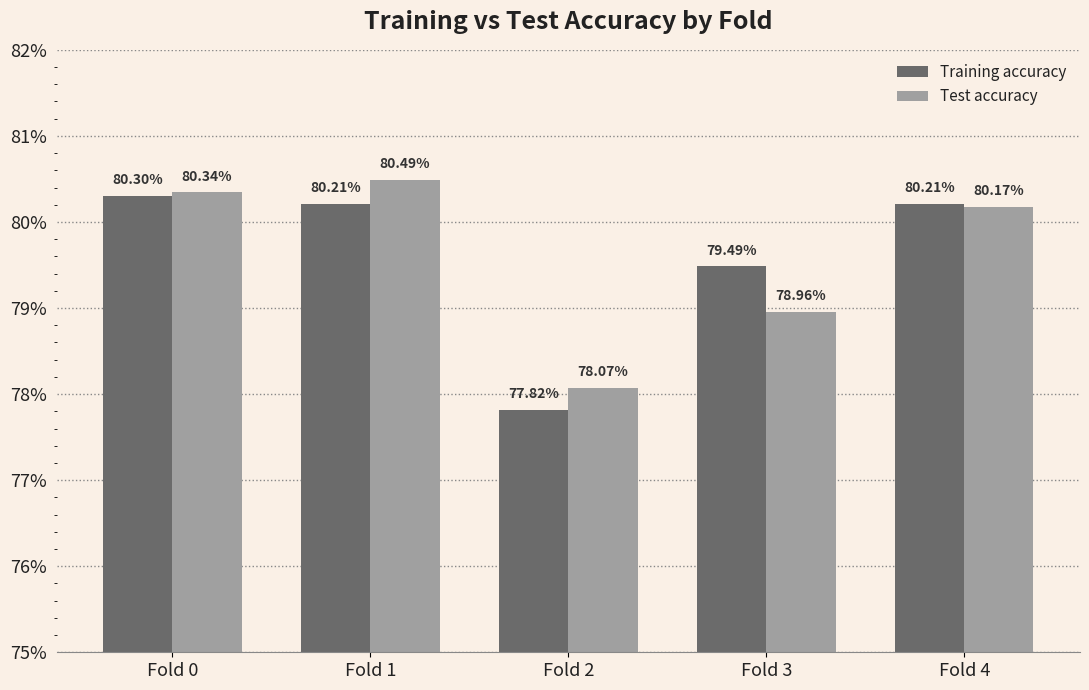

List the series in order of their overall mean, lowest first.

Training accuracy, Test accuracy